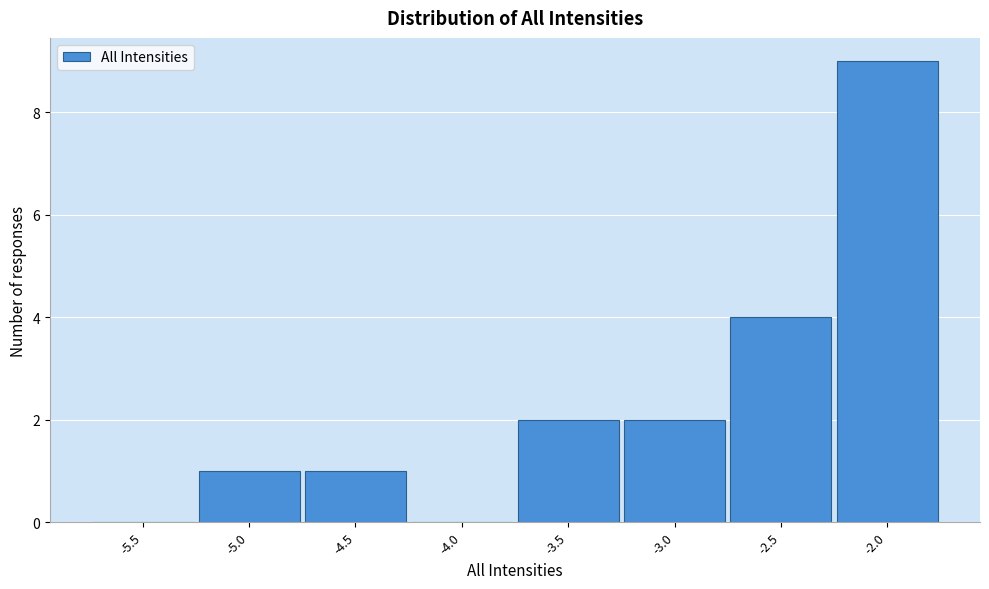

Reading left to right, what are all the values shown in this chart?

-5.5=0	-5.0=1	-4.5=1	-4.0=0	-3.5=2	-3.0=2	-2.5=4	-2.0=9